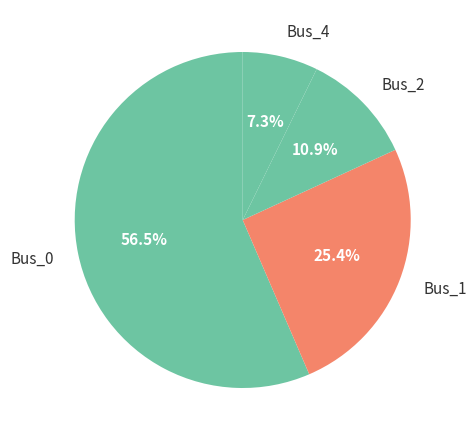

Which has a higher value, Bus_2 or Bus_0?

Bus_0